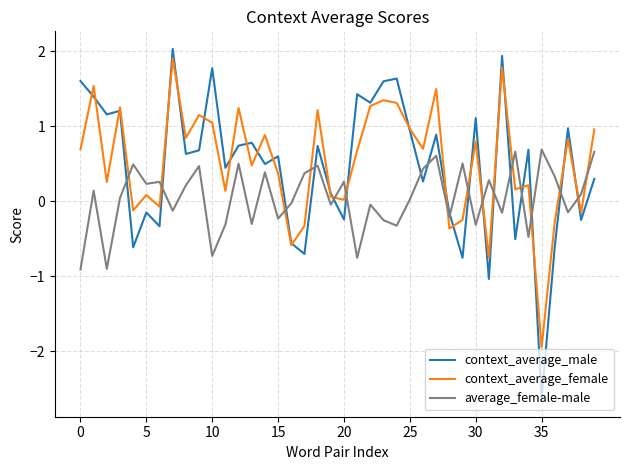

What is the minimum value for average_female-male?

-0.9